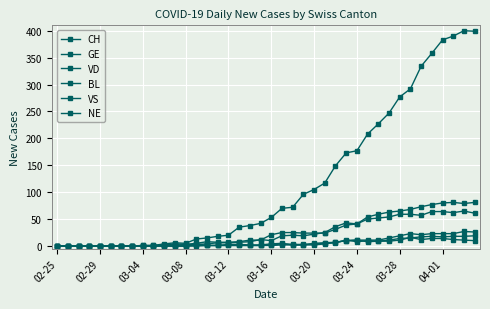

Is this an area chart (filled region under the line)?

No